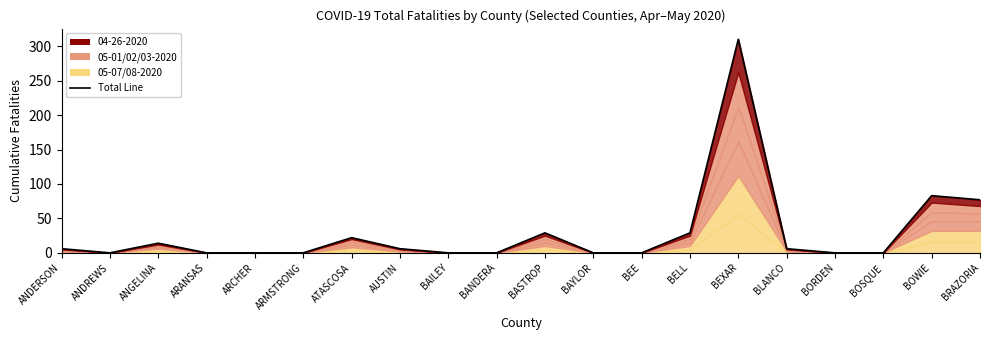

Which category has the lowest value across all series?

ANDREWS